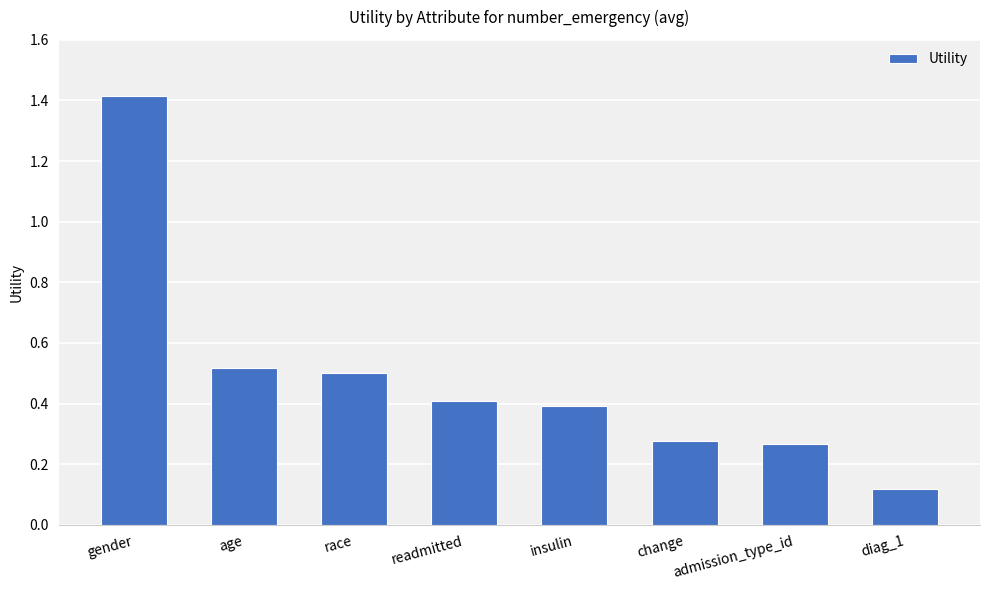

Does the chart contain stacked bars?

No